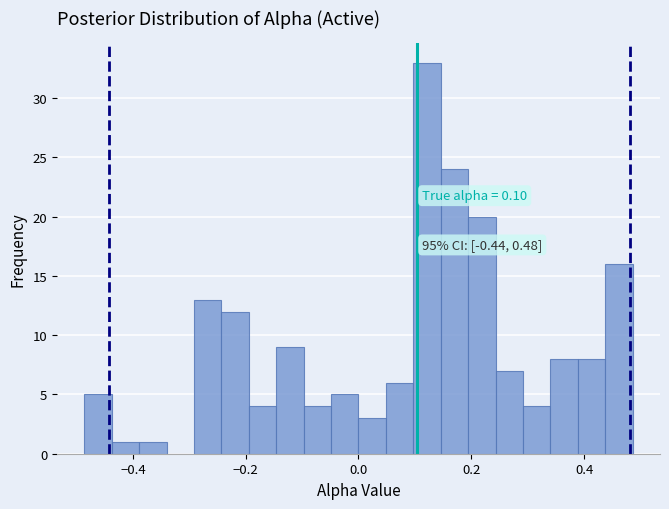

Around what value on the x-axis is the tallest bar? Give the approximate position of its centre, as read against the axis.

0.12